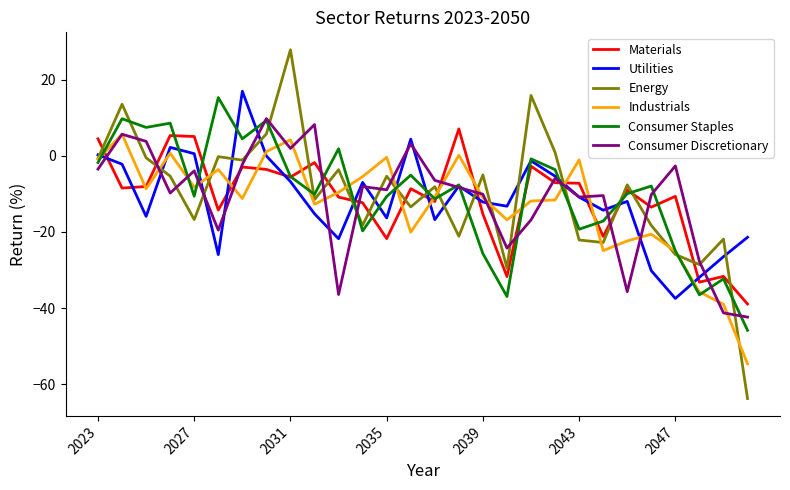

How many series are shown in this chart?

6